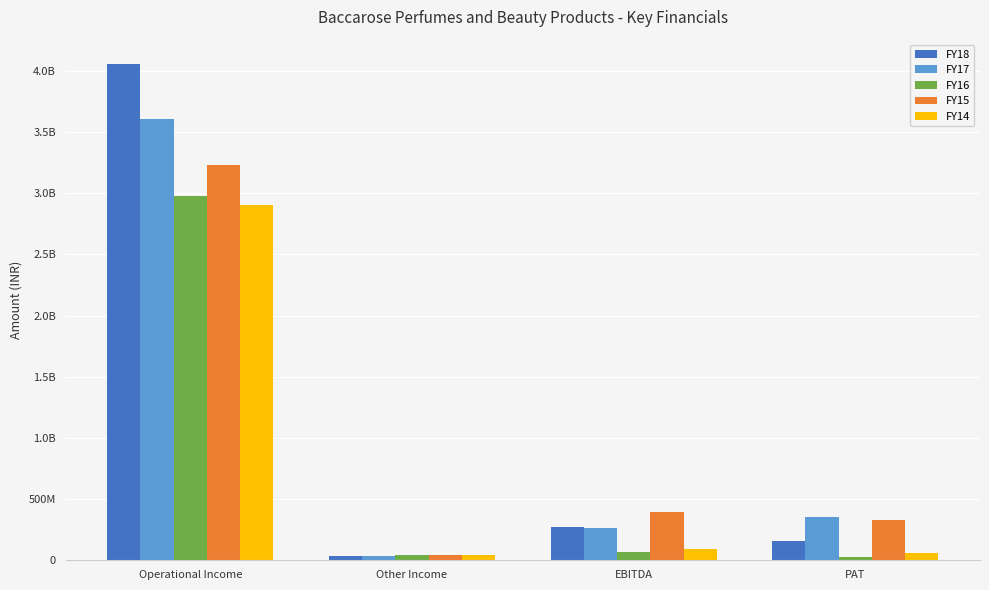

Reading left to right, transcribe all the data shown in this chart.

FY18: Operational Income=4052415184	Other Income=37722556	EBITDA=268925560	PAT=154573870
FY17: Operational Income=3606992295	Other Income=37886950	EBITDA=265843677	PAT=351779338
FY16: Operational Income=2974603887	Other Income=40086222	EBITDA=70323813	PAT=24659920
FY15: Operational Income=3227887318	Other Income=41803566	EBITDA=397790712	PAT=331681099
FY14: Operational Income=2905948347	Other Income=44864661	EBITDA=94908125	PAT=55829573